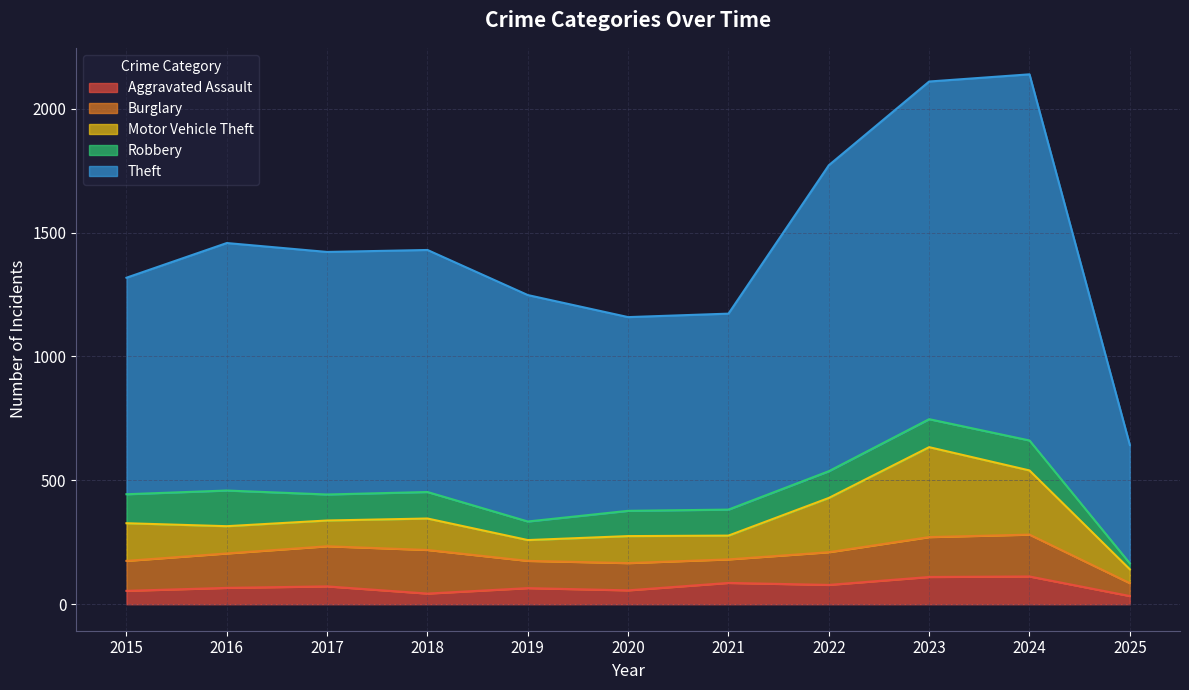

What is the minimum value shown in the chart?

24